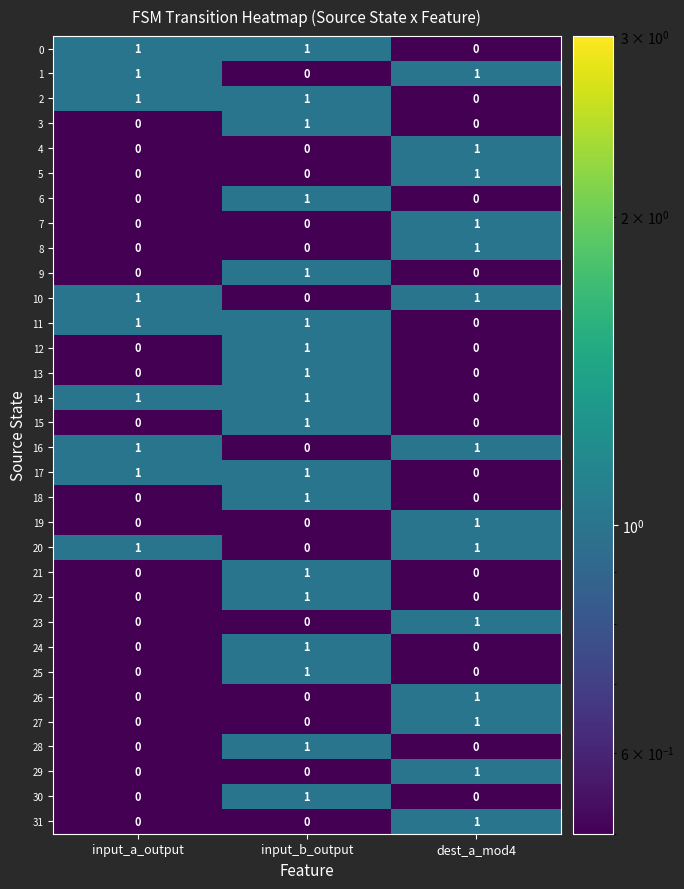

How many 2 values are between 0 and 1?

3